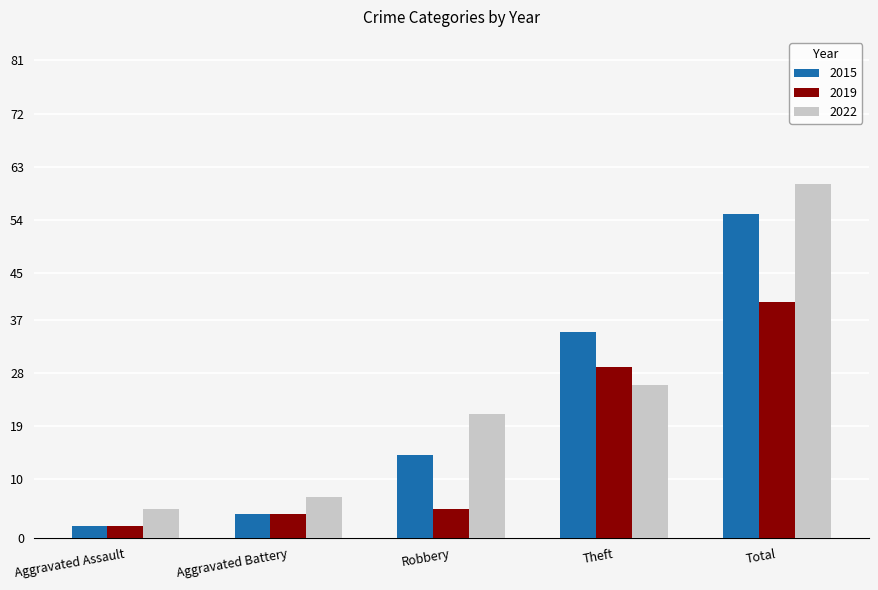

What is the sum of all 2015 values?

110